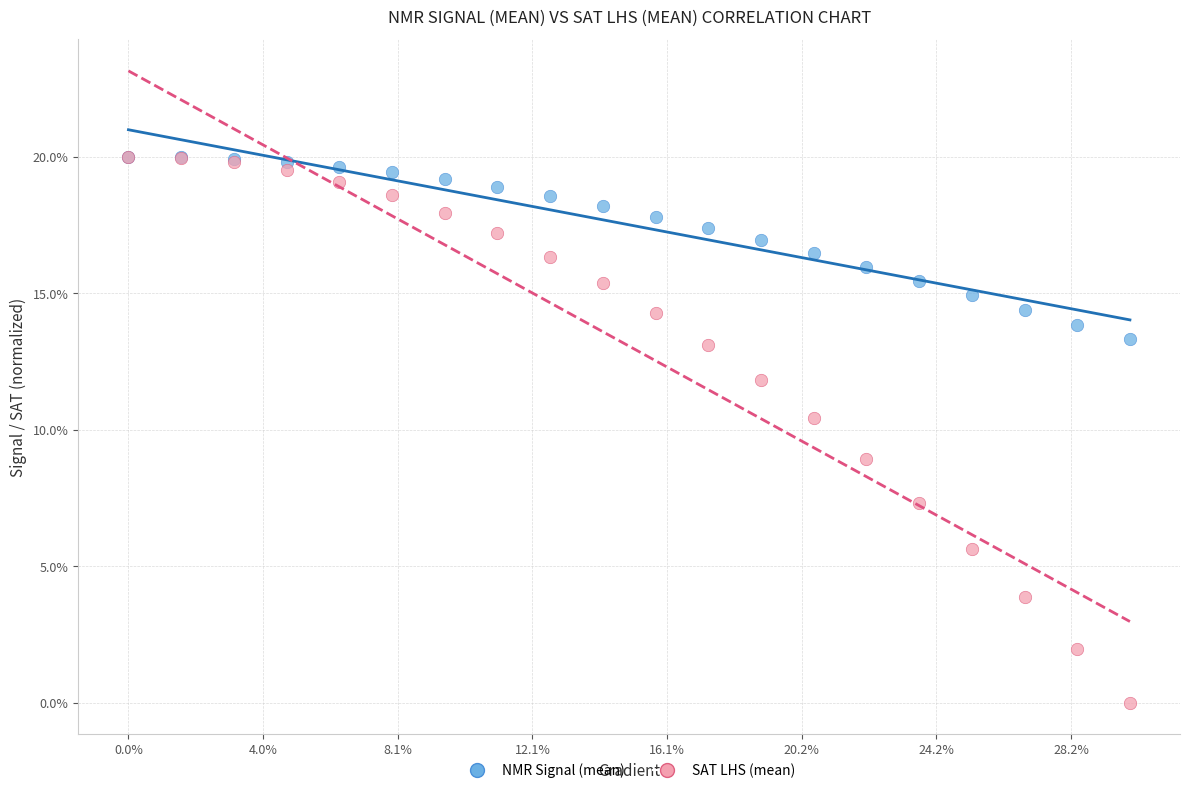

In the SAT LHS (mean) series, what Y value is closest to 10?

10.4